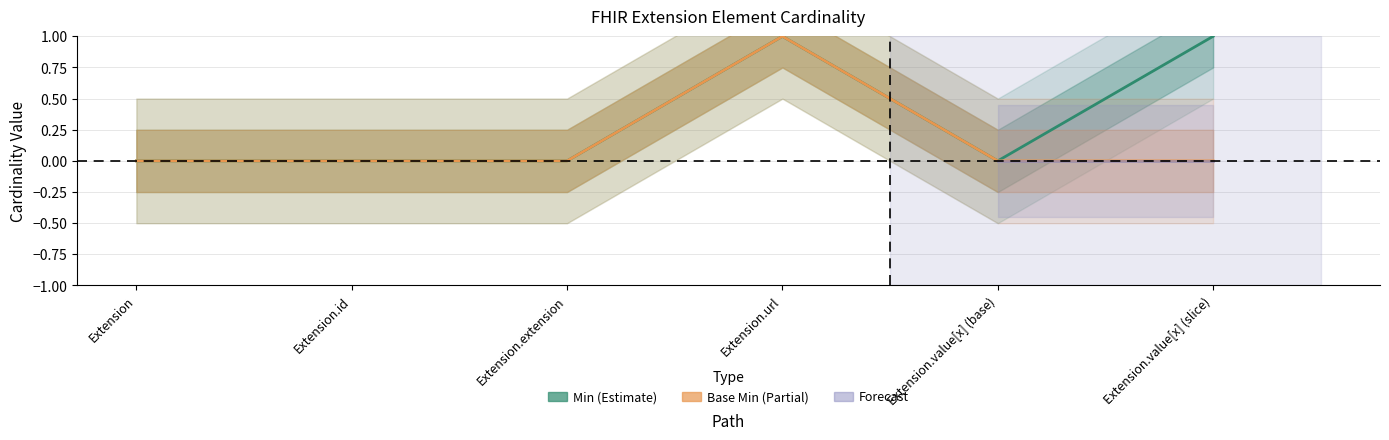

Is the value of Base Min at Extension.url greater than the value of Min at Extension.value[x] (base)?

Yes